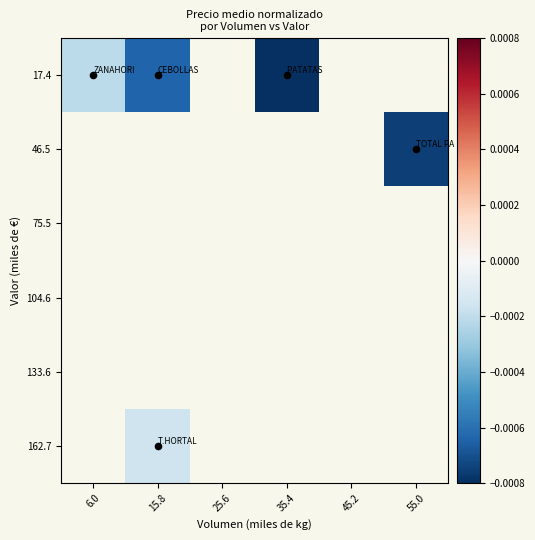

At 35.4, list the series in order from largest to smallest.

162.7, 133.6, 104.6, 75.5, 46.5, 17.4